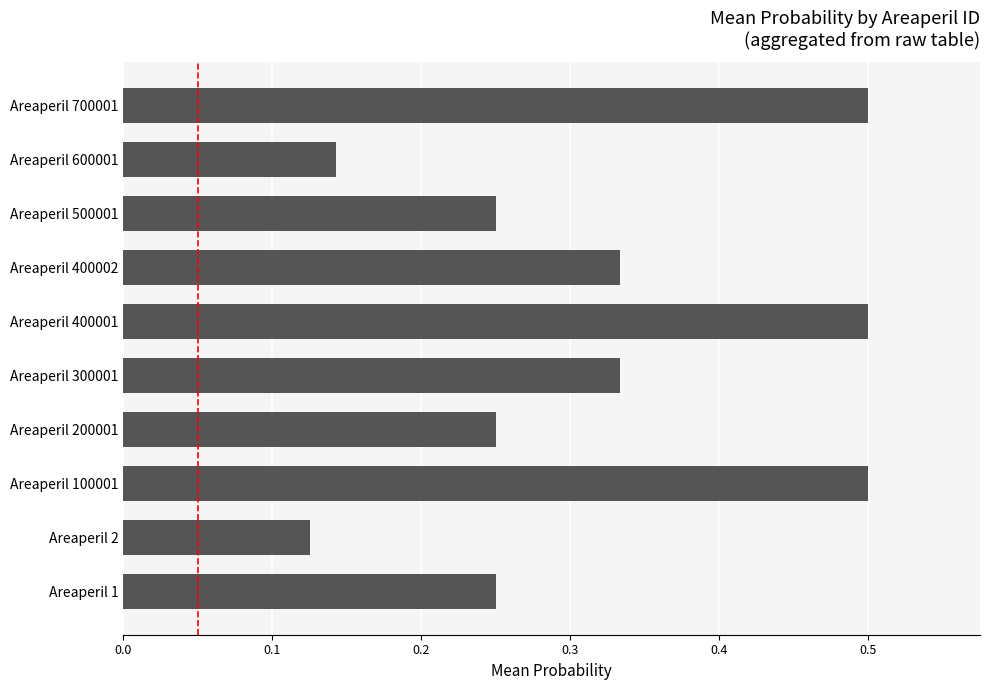

At which category does the chart reach its minimum across all series?

Areaperil 2